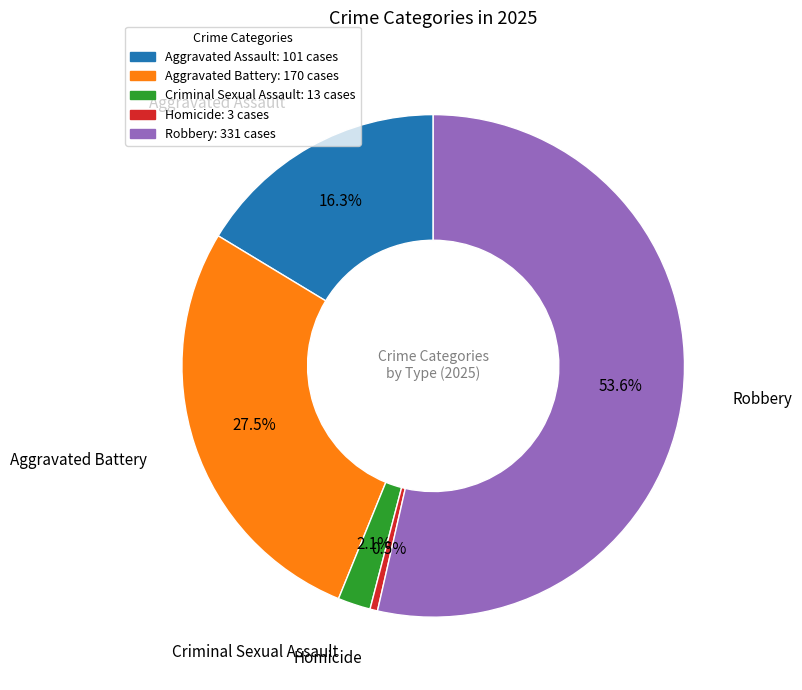

Approximately how many times larger is the value at Robbery compared to Criminal Sexual Assault?

25.5